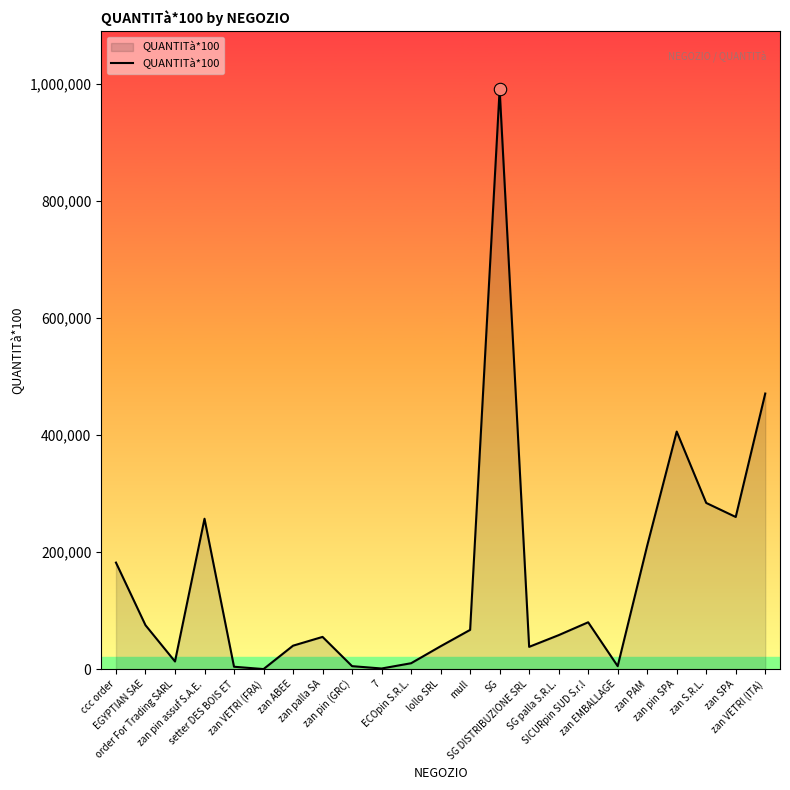

What is the change in value from ccc order to zan S.R.L.?

+102000